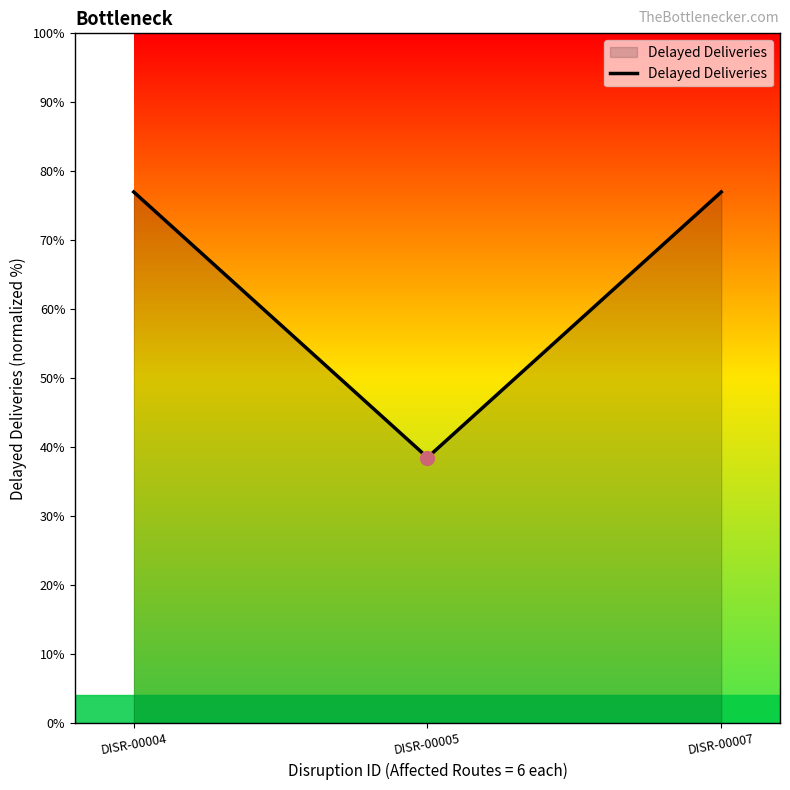

True or false: the data shows 19.2 at DISR-00005.

False